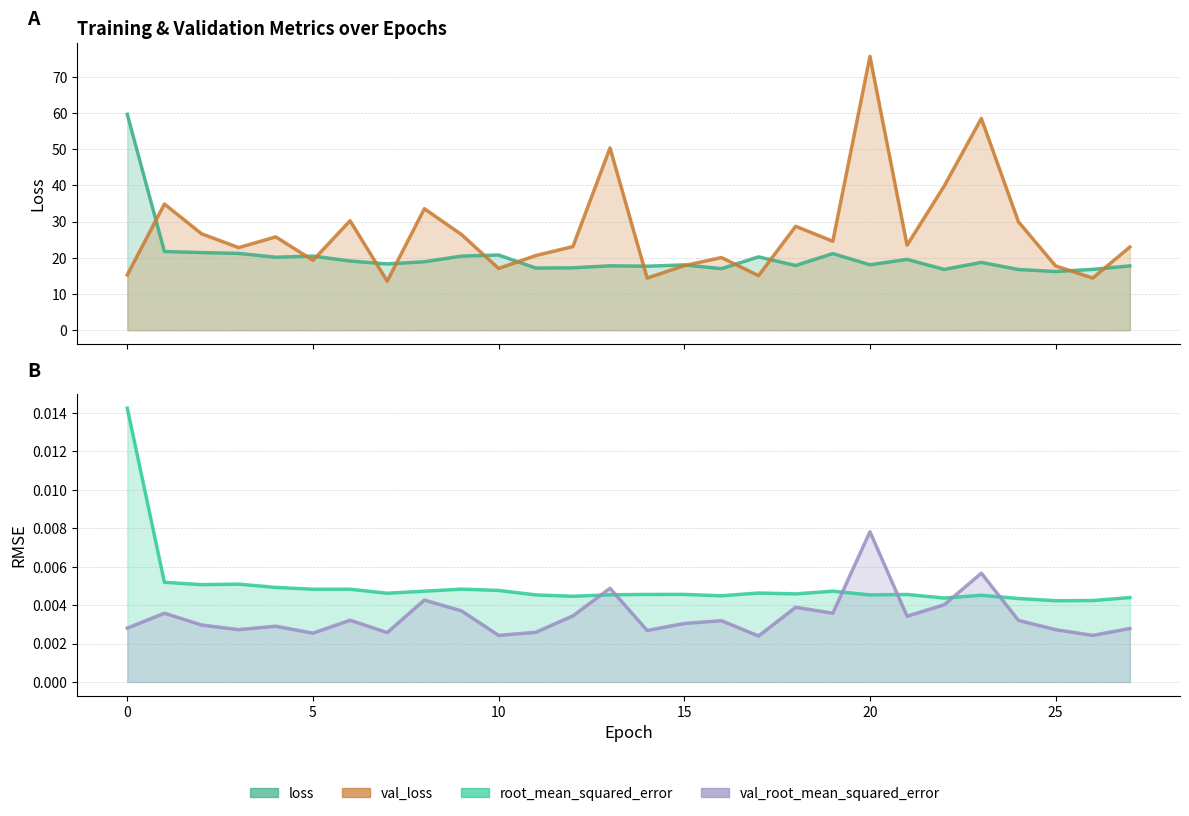

Is it true that val_loss equals 32.3 at 23?

False